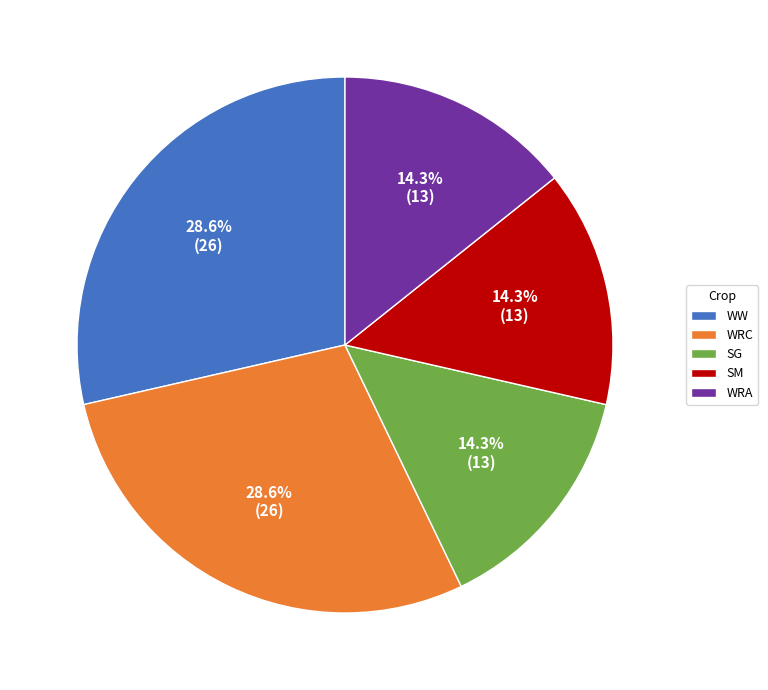

To the nearest percent, what portion does WRC represent?

29%